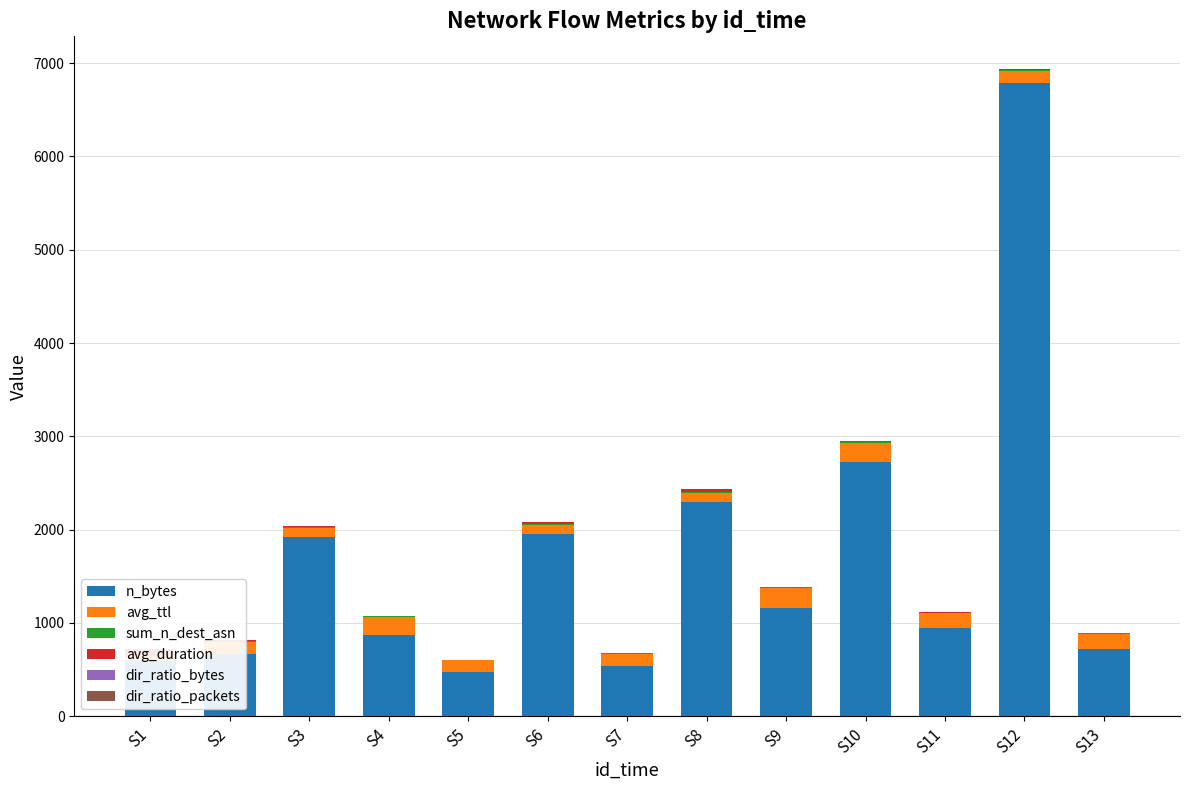

What is the maximum value shown in the chart?

6783.0